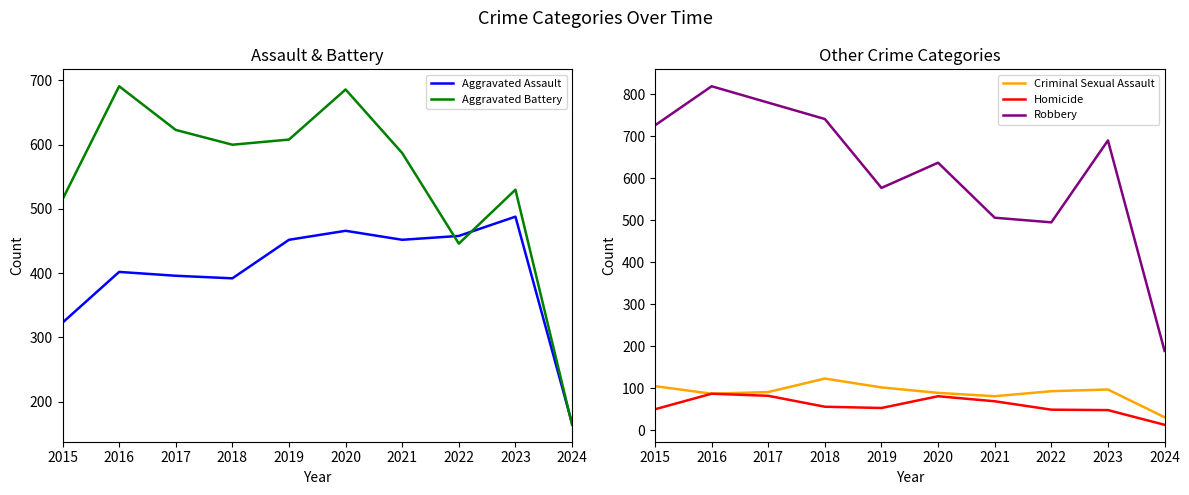

How many data points in Aggravated Battery are less than 600?

5